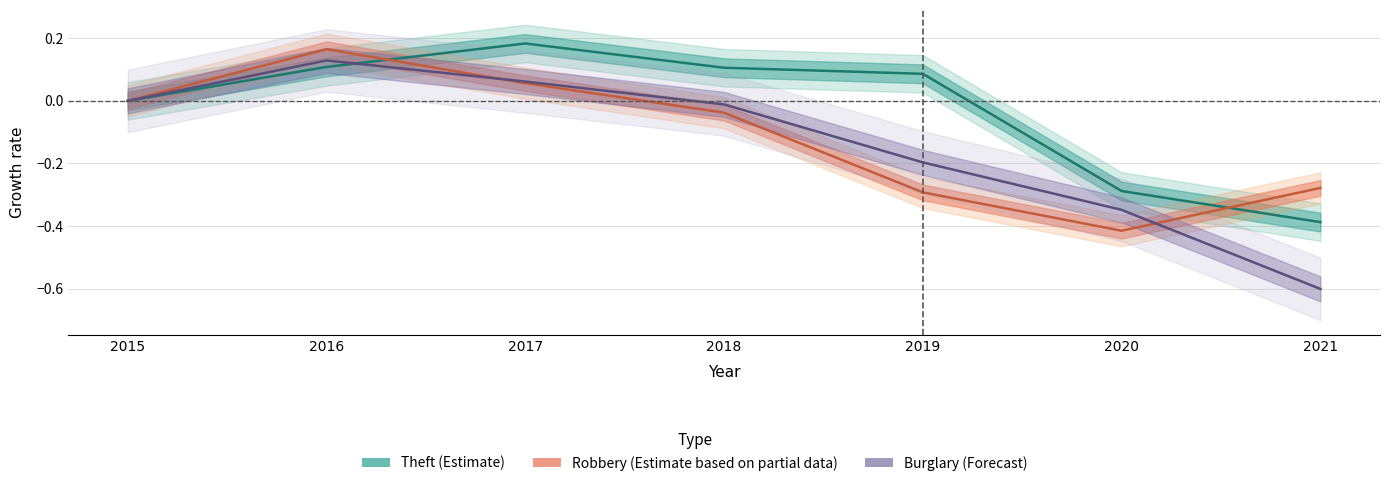

The Theft series shows -0.3 at 2015. True or false?

False